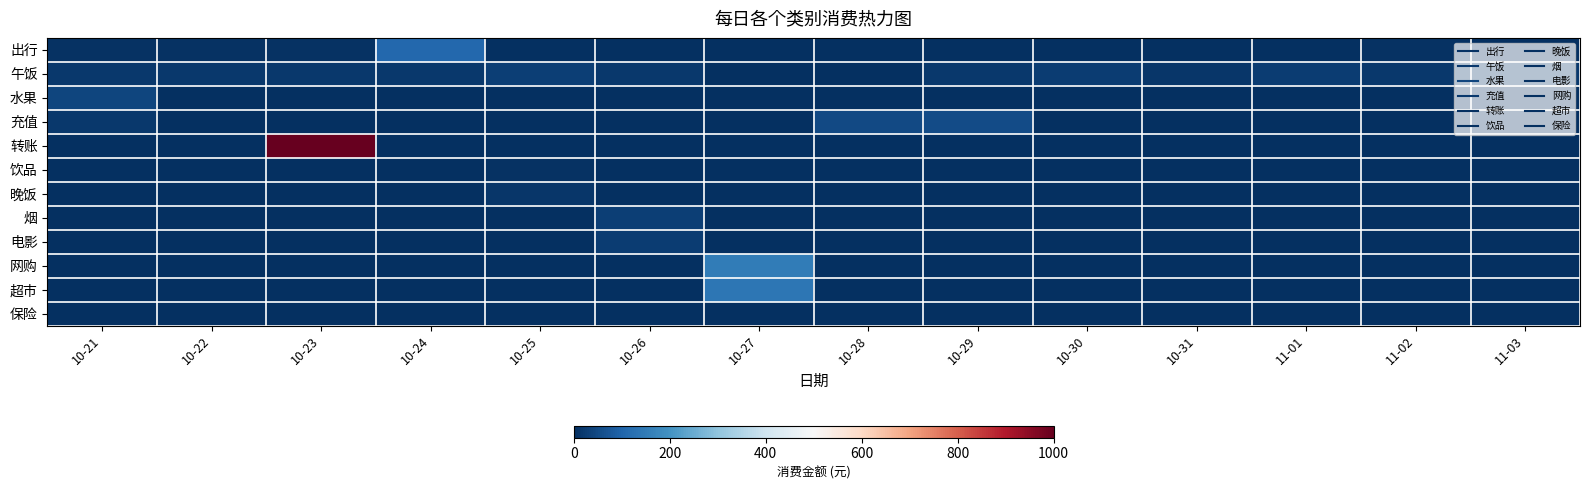

Which series changed the most between 10-21 and 10-26?

水果